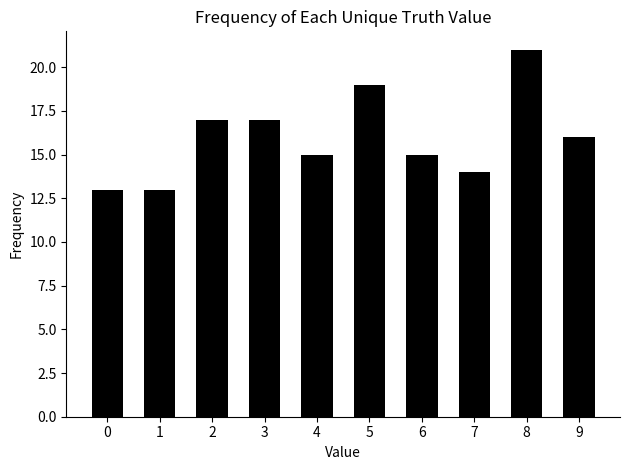

Does the chart contain stacked bars?

No